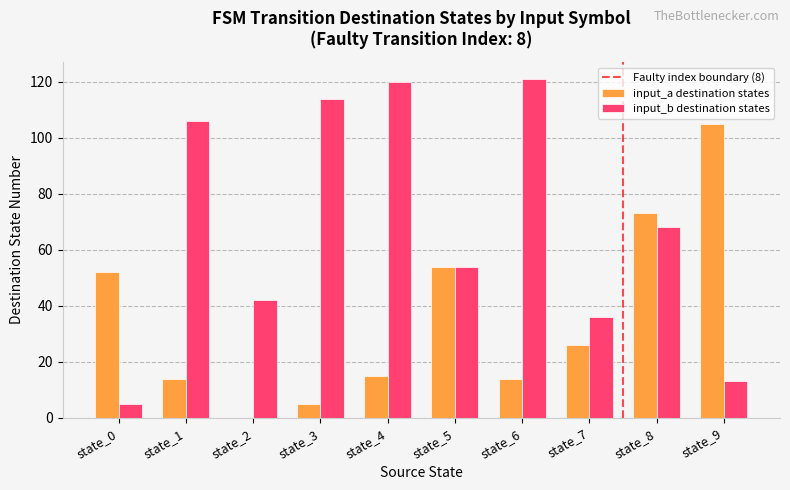

Between state_0 and state_8, which series saw the biggest shift?

input_b destination states